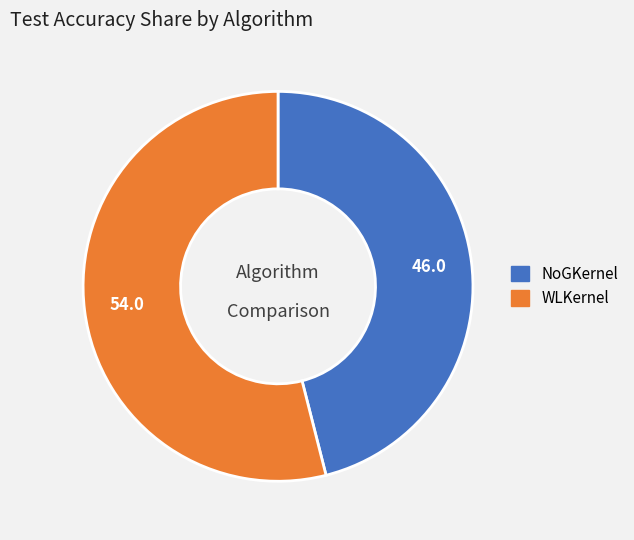

The WLKernel slice represents 41% of the pie. True or false?

False